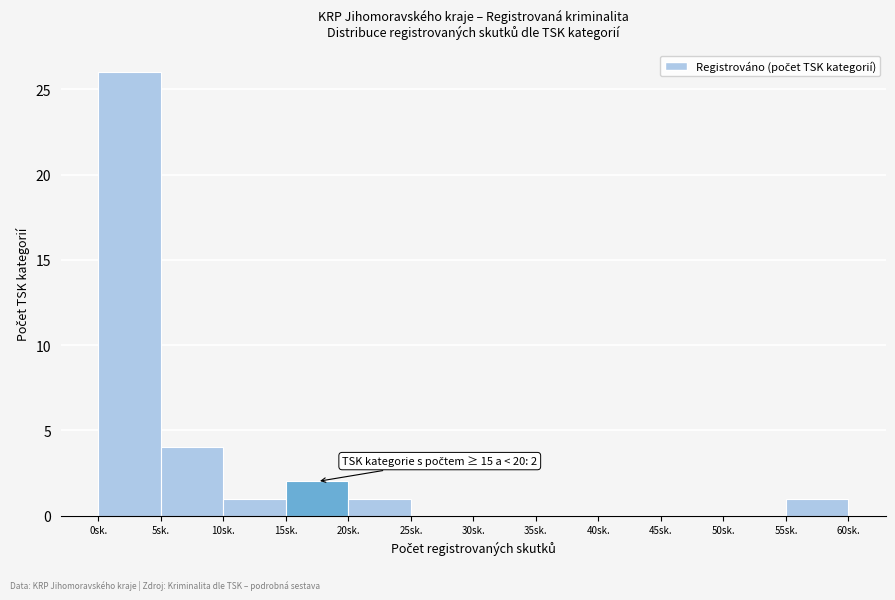

Which range on the x-axis has the tallest bar?

0 to 5